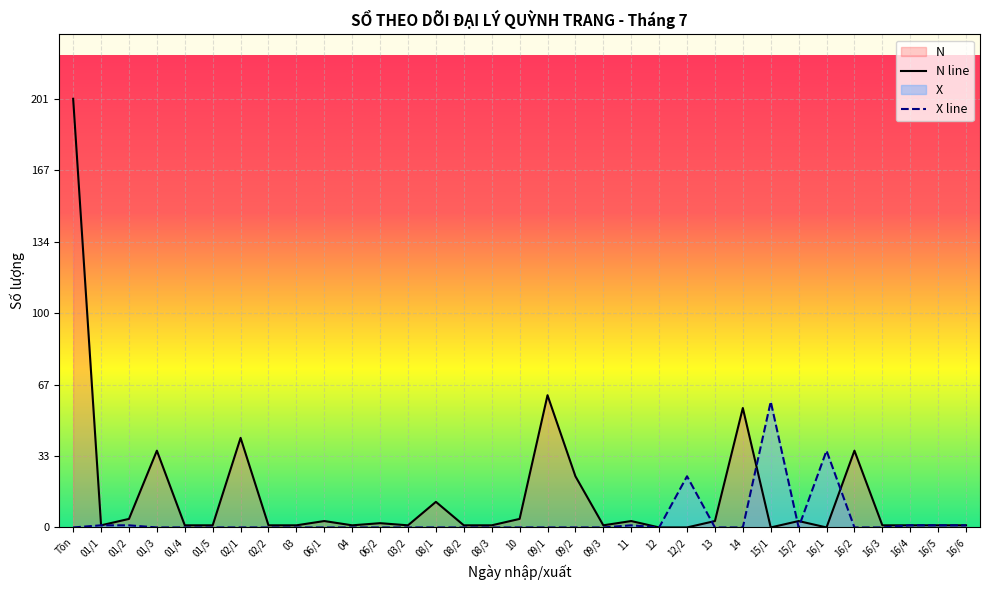

Rank the series by their maximum value, from lowest to highest.

X line, N line